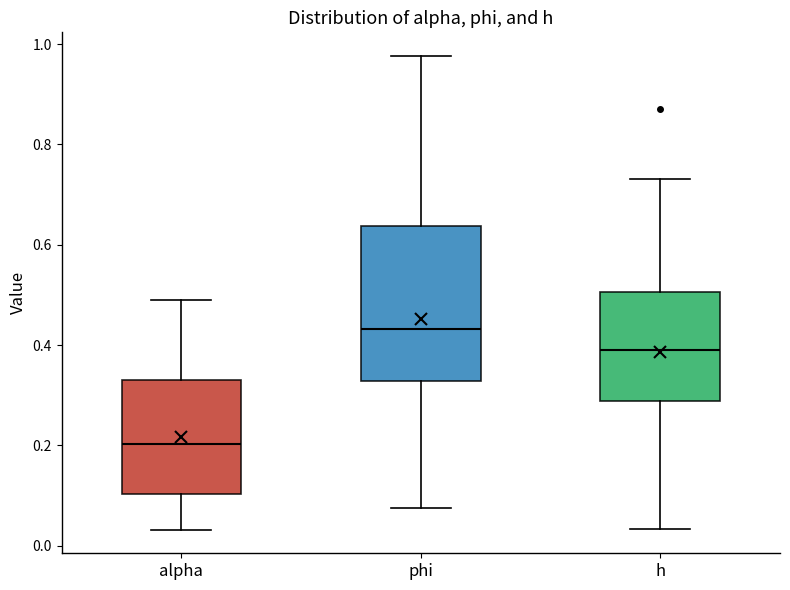

Which box has the highest median line?

phi